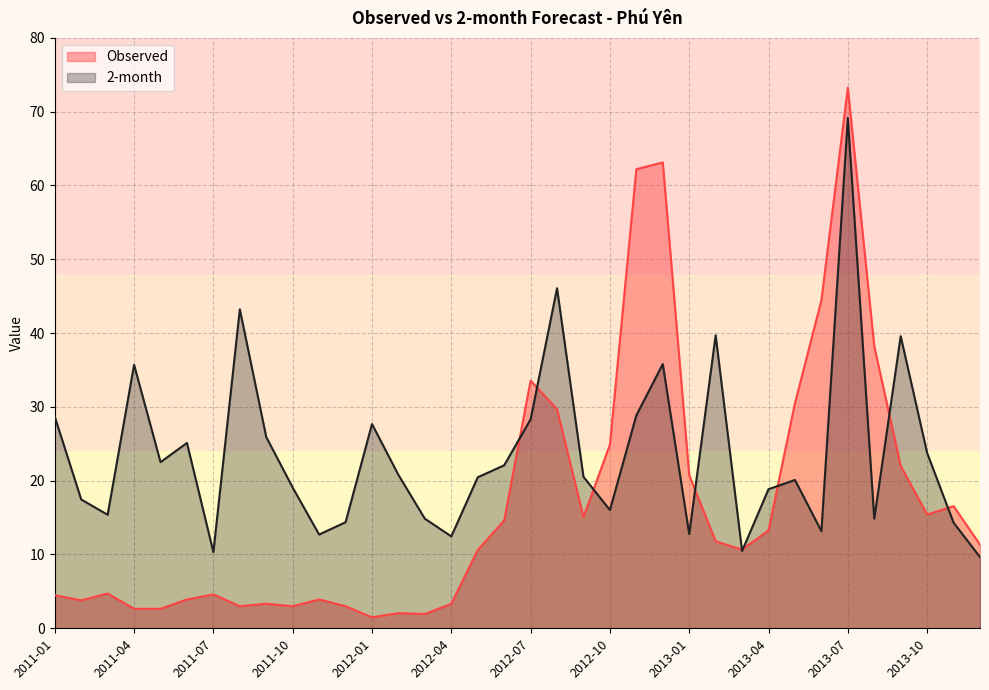

Which series has the largest range (max minus min)?

Observed